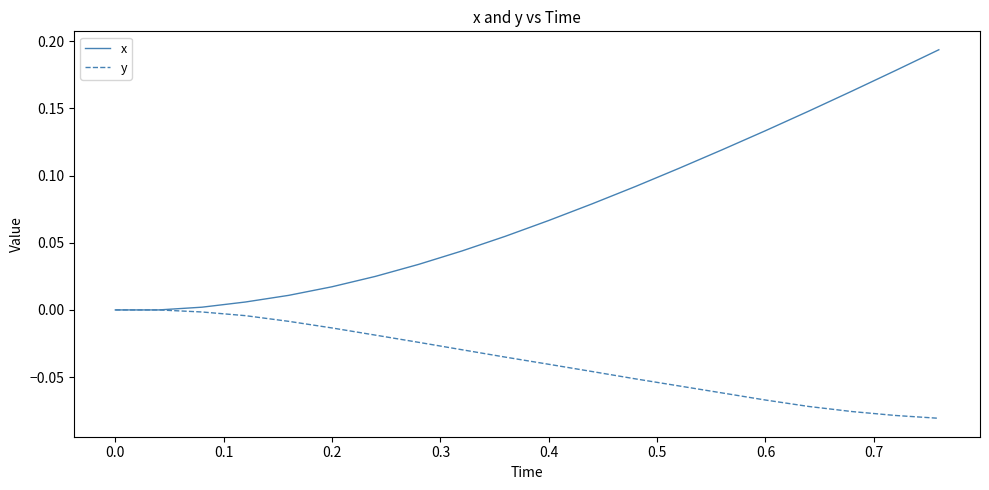

List the series in order of their peak value, lowest first.

y, x